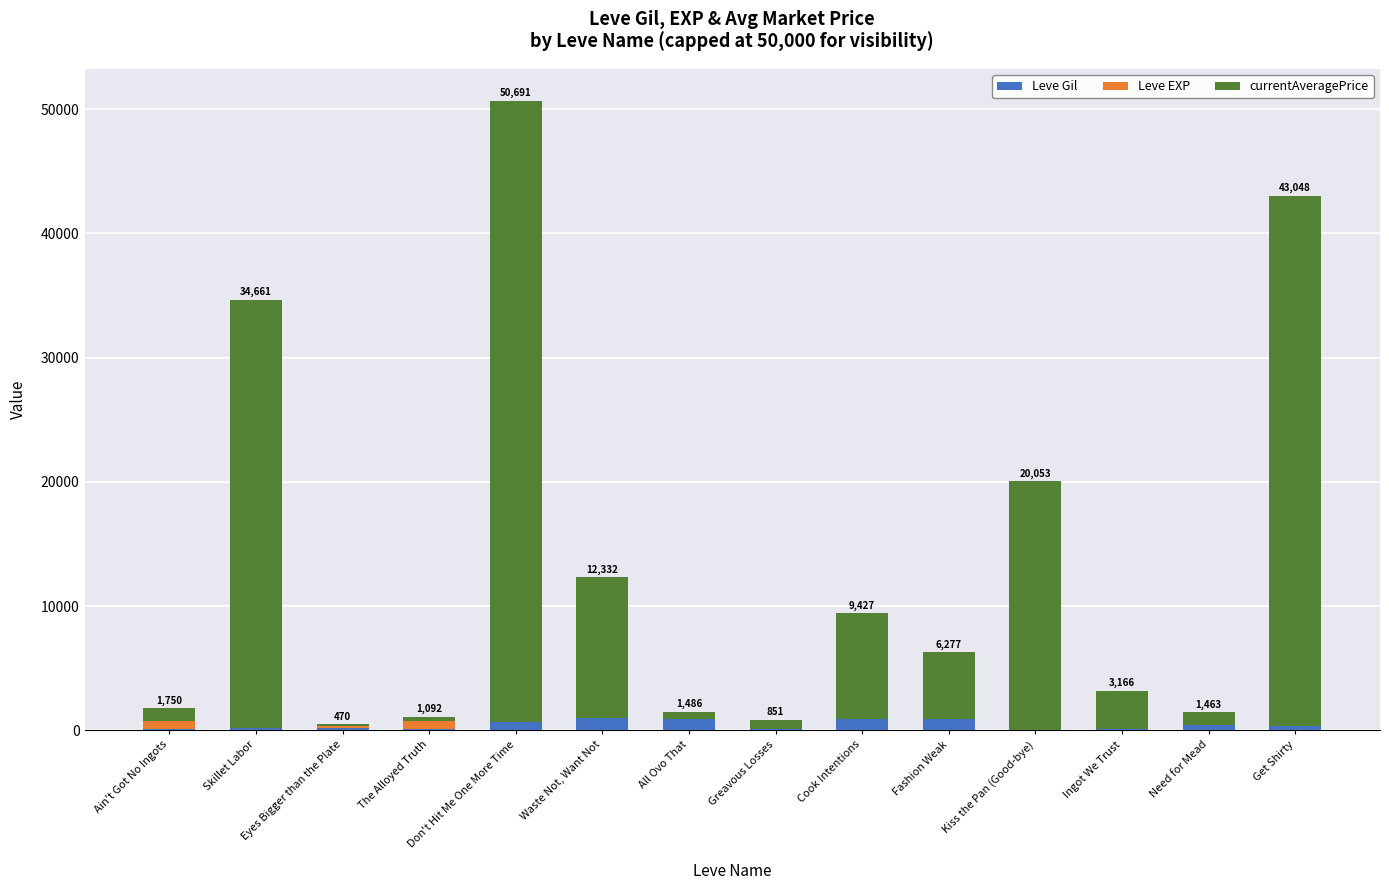

At which category is the sum across all series the highest?

Don't Hit Me One More Time